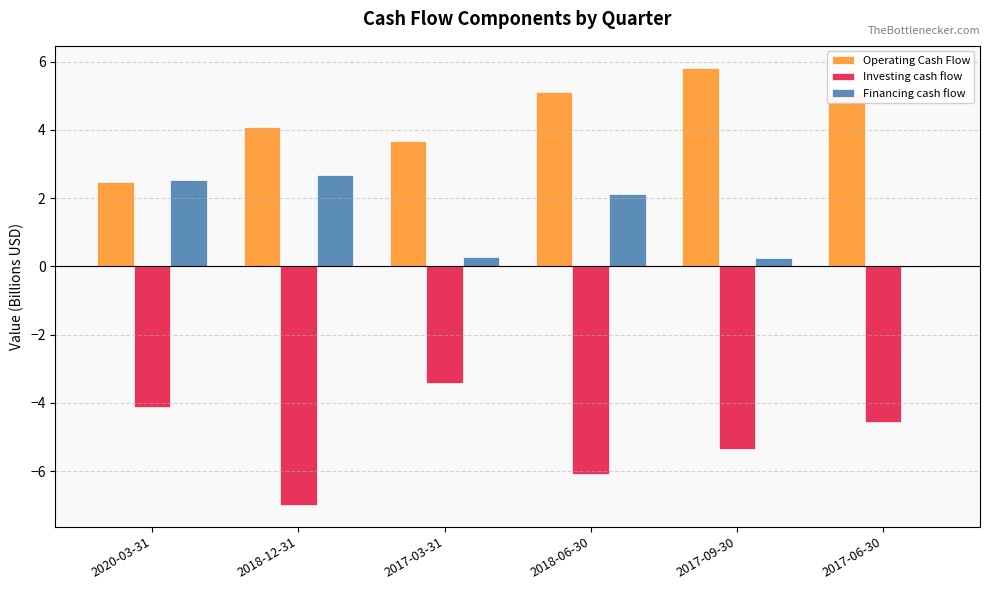

What is the sum of the Operating Cash Flow values at 2018-12-31 and 2017-03-31?

7.7